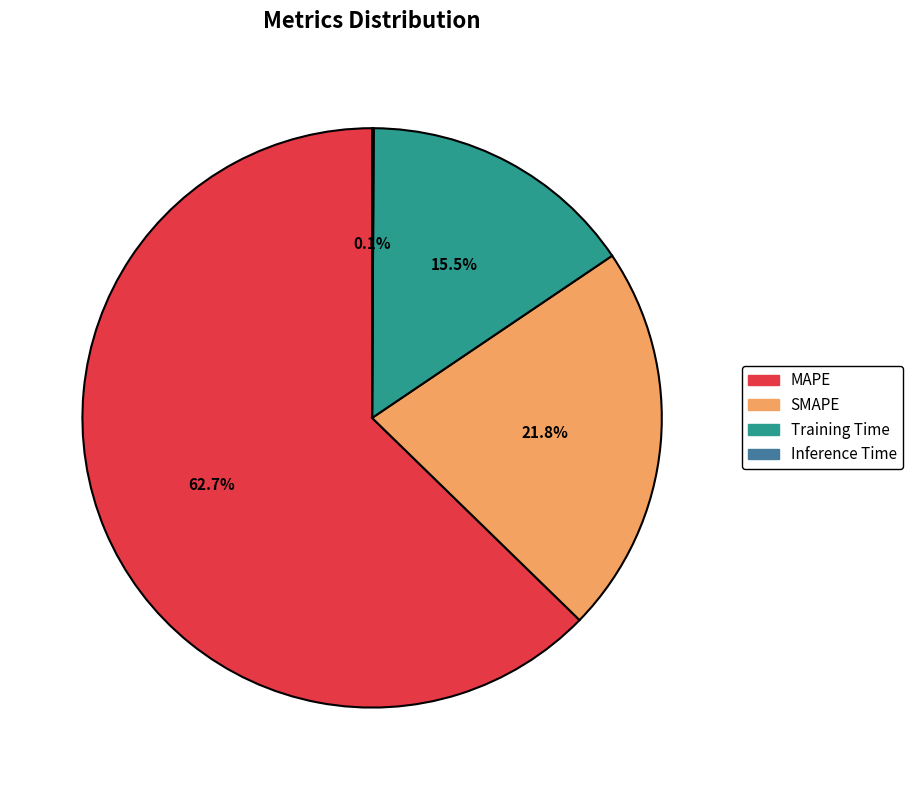

What portion of the pie excludes Training Time?

84.5%